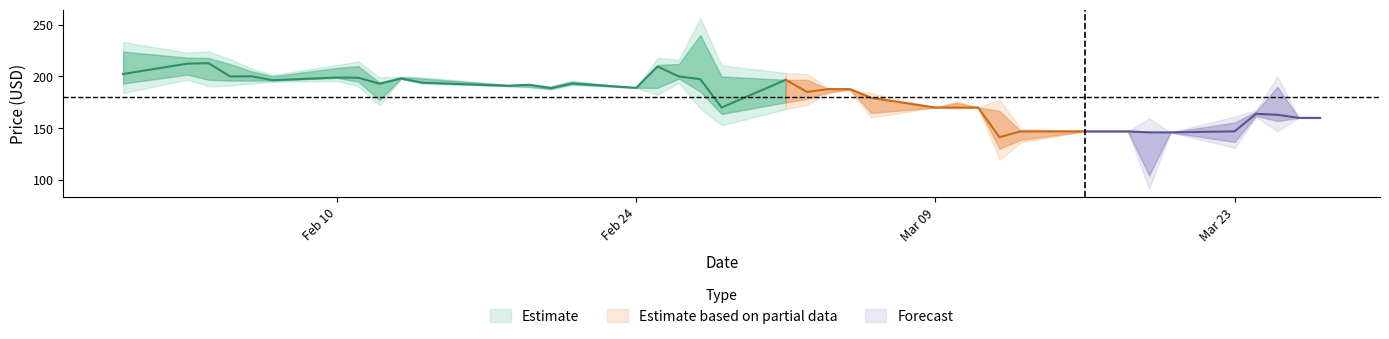

Does the chart have visible grid lines?

No